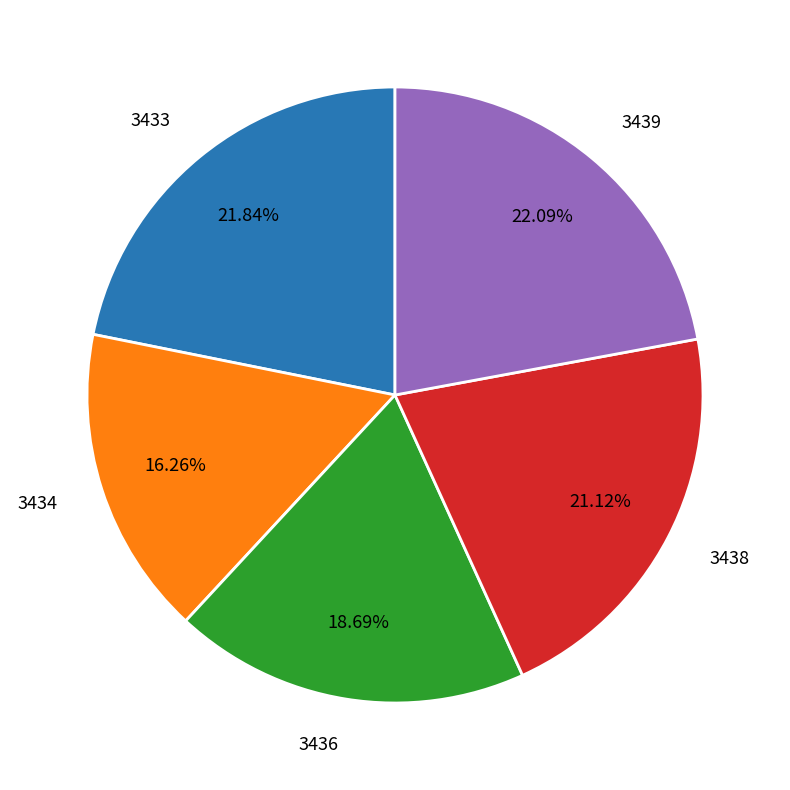

Is 3439 the majority of the pie?

No